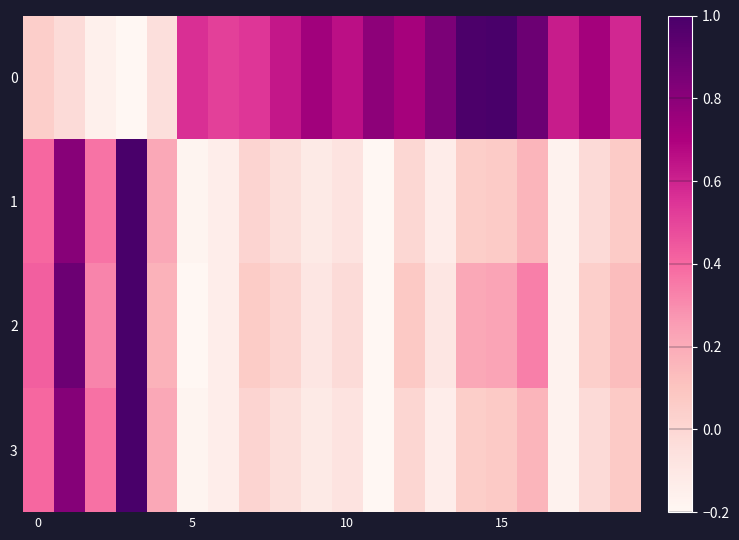

At how many categories does at least one series exceed 0?

20